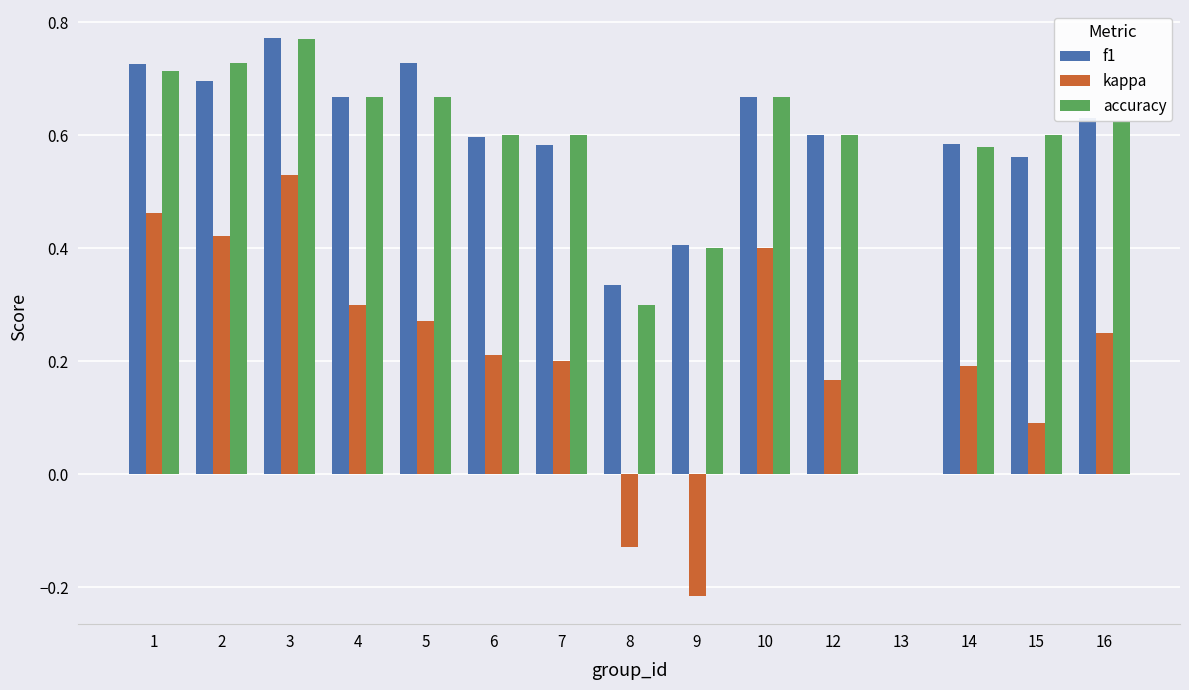

Which label corresponds to the largest value in the chart?

3